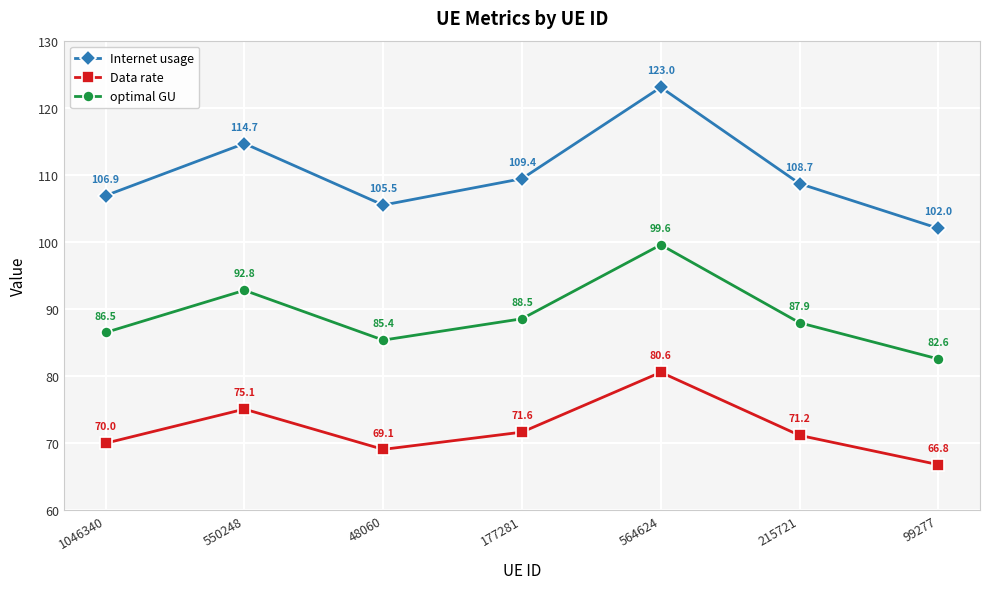

What is the sum of all optimal GU values?

623.3